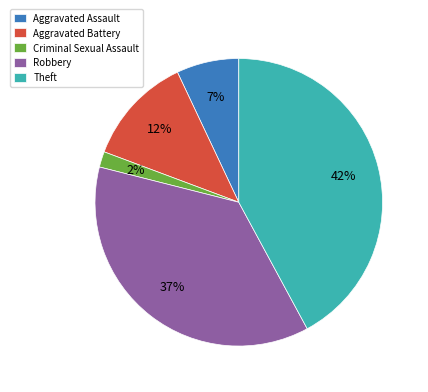

Is it true that Aggravated Assault is 20% of the pie?

False